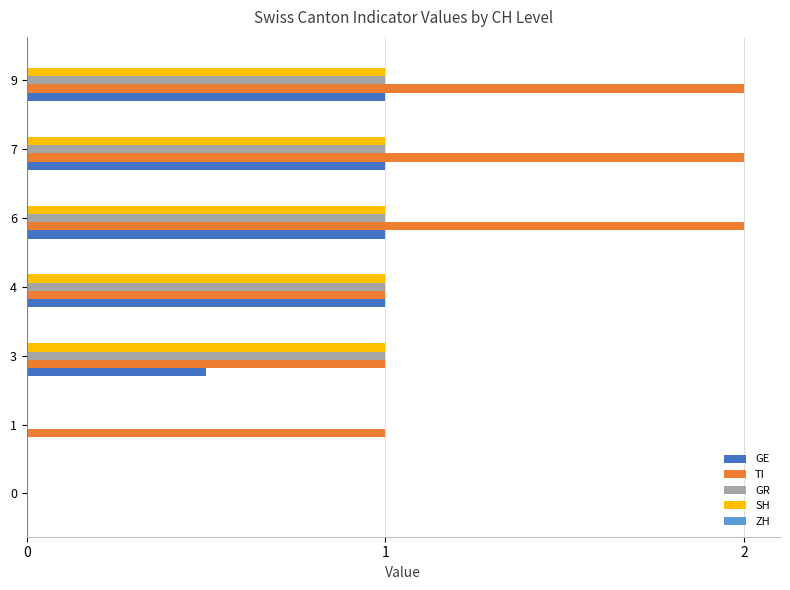

Is the value of GE at 6 greater than the value of TI at 0?

Yes